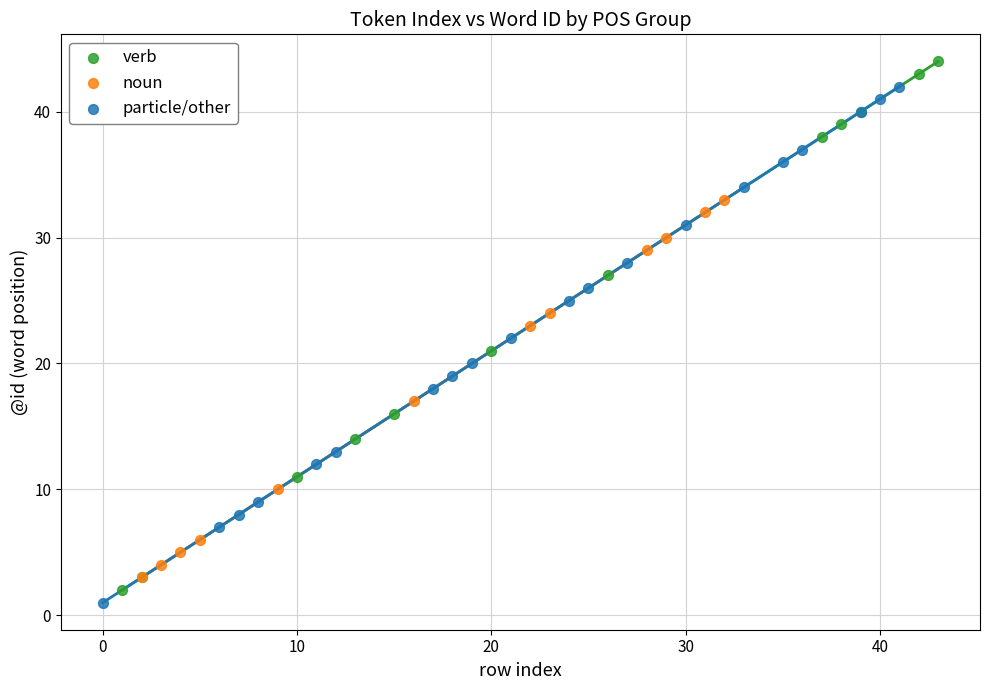

Which series reaches the maximum Y coordinate?

verb